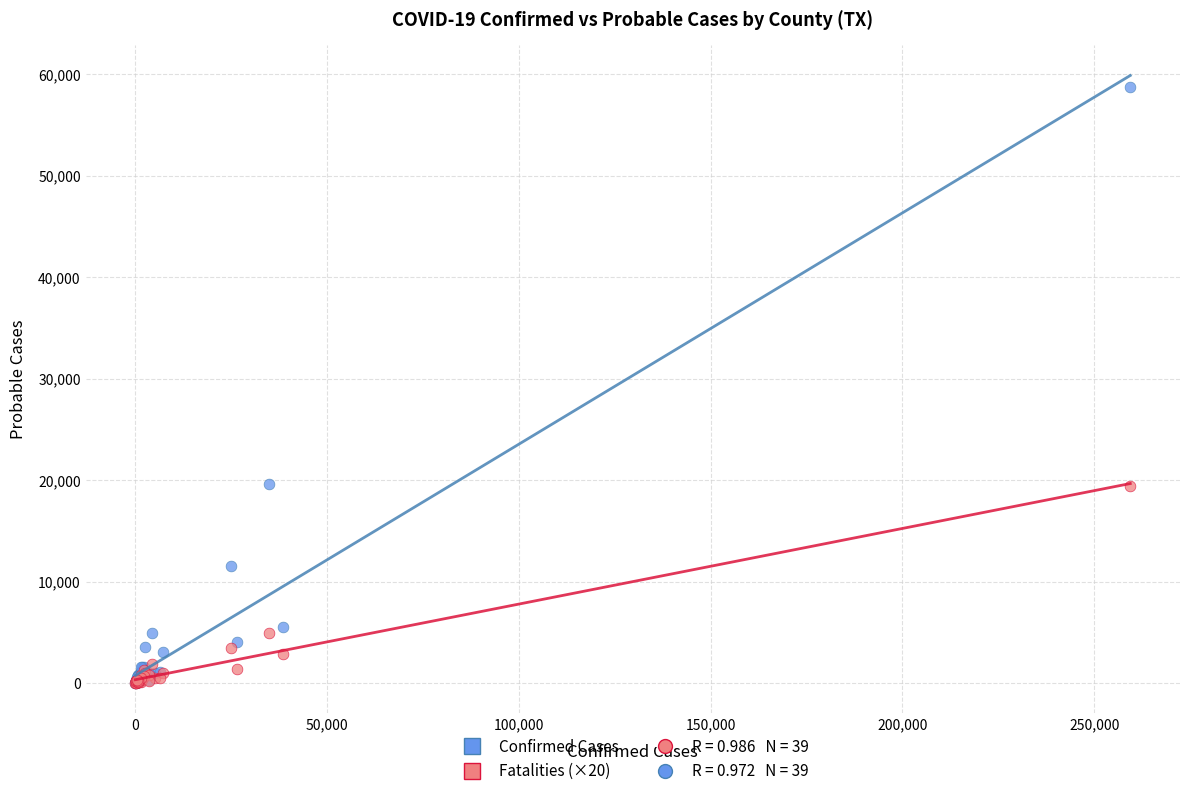

Which series contains the highest Y value?

Confirmed Cases